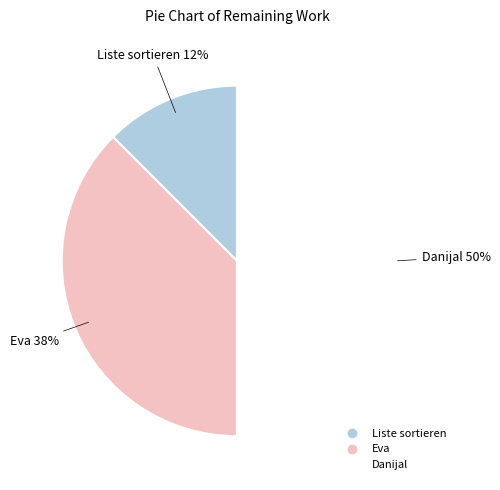

To the nearest percent, what is the average slice percentage?

33%